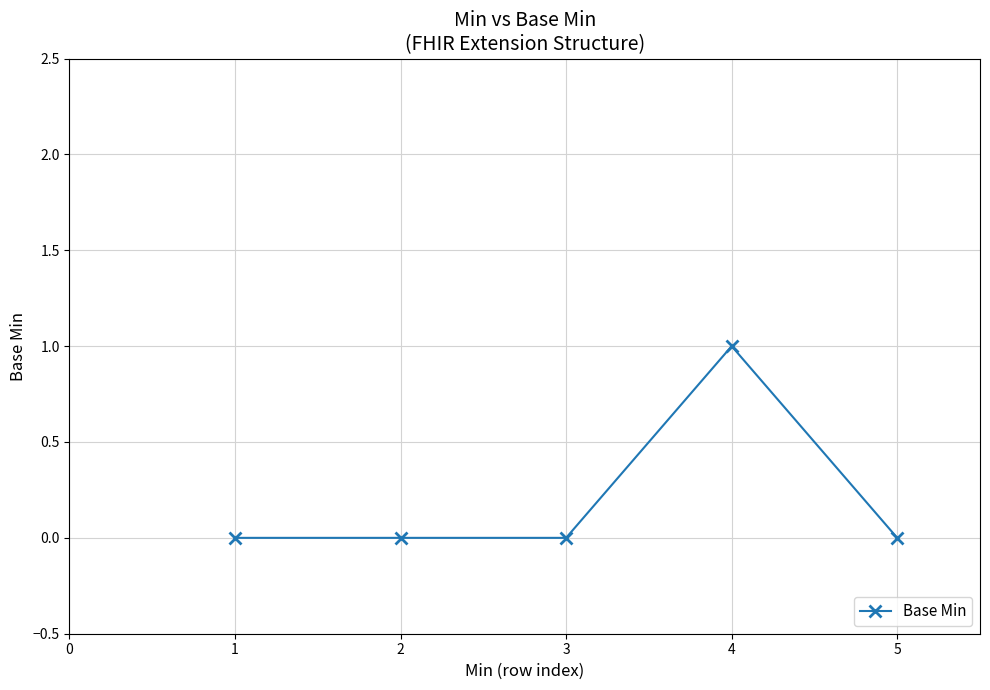

What is the greatest value displayed?

1